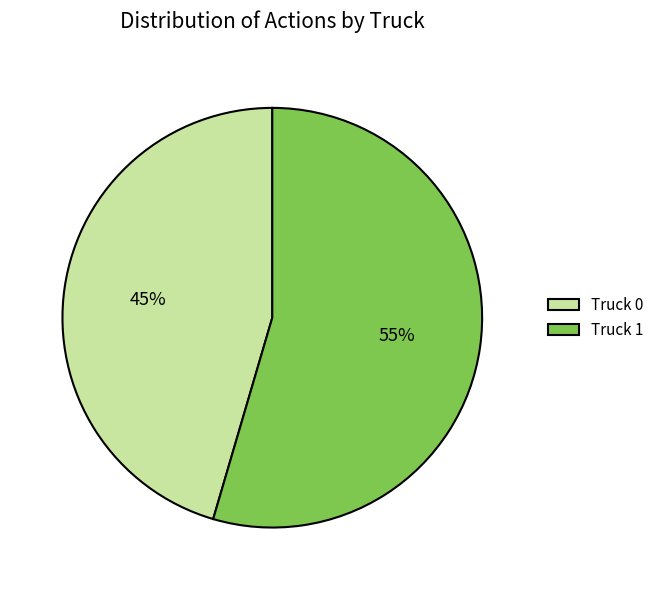

Combined, do Truck 1 and Truck 0 account for over 50%?

Yes